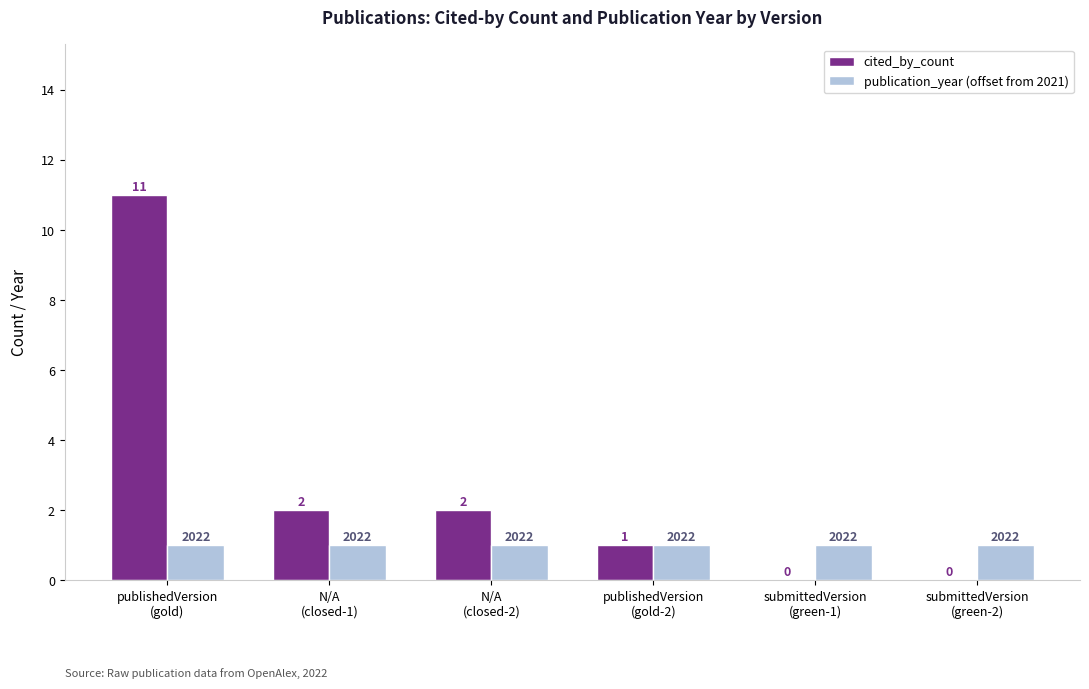

Reading left to right, list all the values displayed in this chart.

cited_by_count: publishedVersion
(gold)=11	N/A
(closed-1)=2	N/A
(closed-2)=2	publishedVersion
(gold-2)=1	submittedVersion
(green-1)=0	submittedVersion
(green-2)=0
publication_year (offset from 2021): publishedVersion
(gold)=1	N/A
(closed-1)=1	N/A
(closed-2)=1	publishedVersion
(gold-2)=1	submittedVersion
(green-1)=1	submittedVersion
(green-2)=1